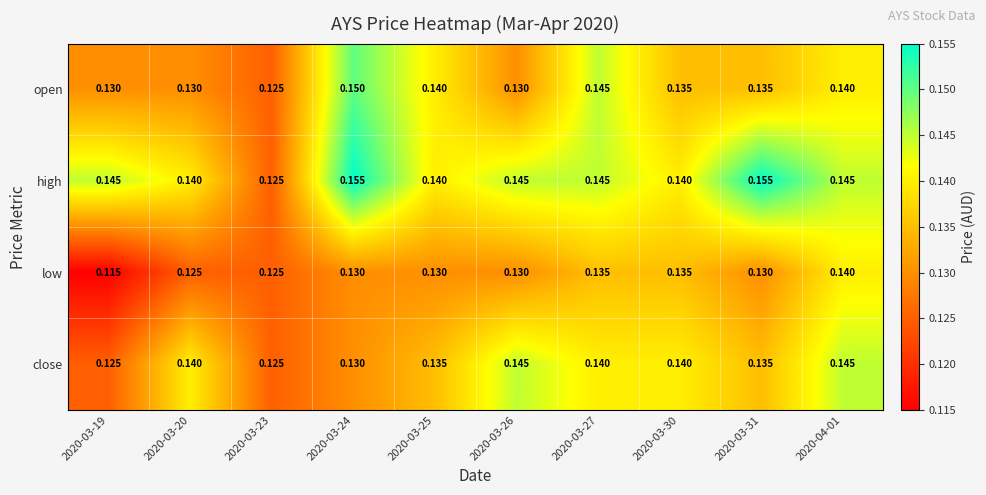

Which series has the largest total across all categories?

high